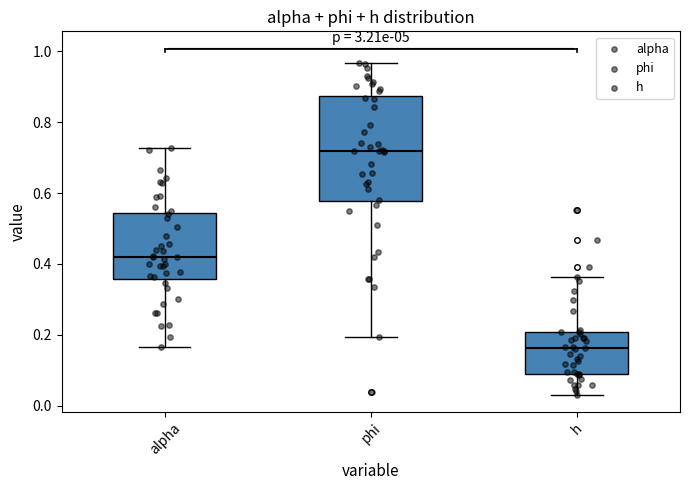

Reading left to right, read every box against the y-axis: the position of its median line, the range the box covers, and the ends of its whiskers. The values are not printed on the chart, so give them approximately, as read against the axis.

alpha: median 0.42, box 0.36 to 0.54, whiskers 0.16 to 0.72
phi: median 0.72, box 0.58 to 0.88, whiskers 0.20 to 0.96
h: median 0.16, box 0.08 to 0.20, whiskers 0.04 to 0.36